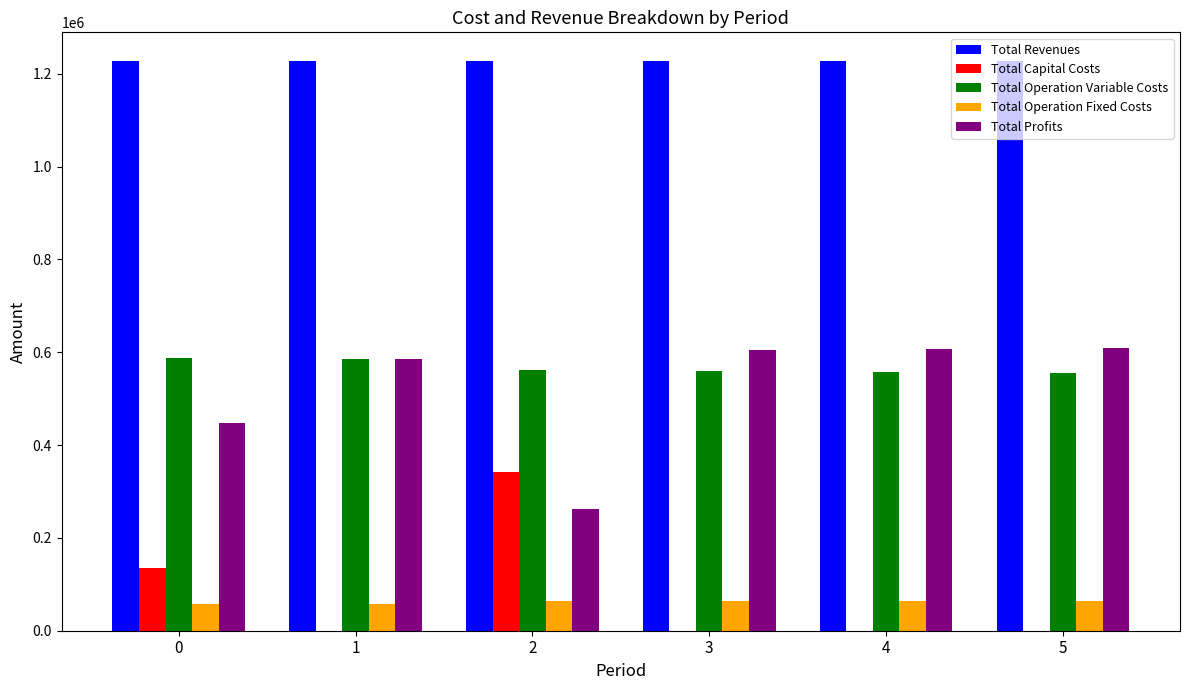

Does the chart contain stacked bars?

No